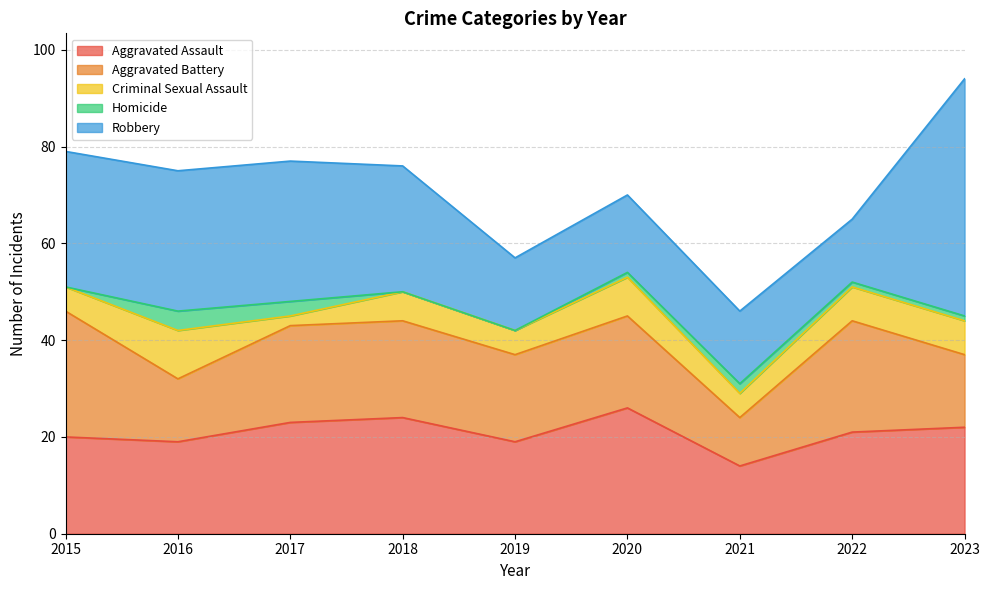

True or false: Aggravated Battery has more than 0 interior local peaks.

True